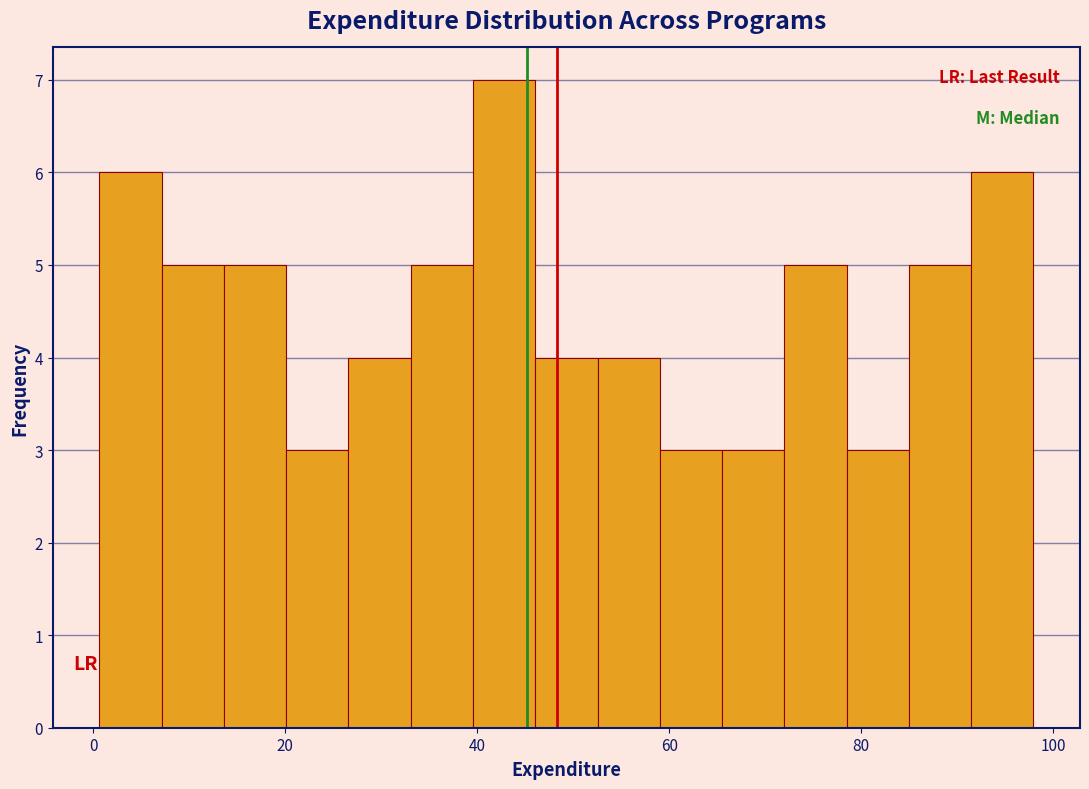

Read against the x-axis, roughly where is the centre of the tallest bar?

42